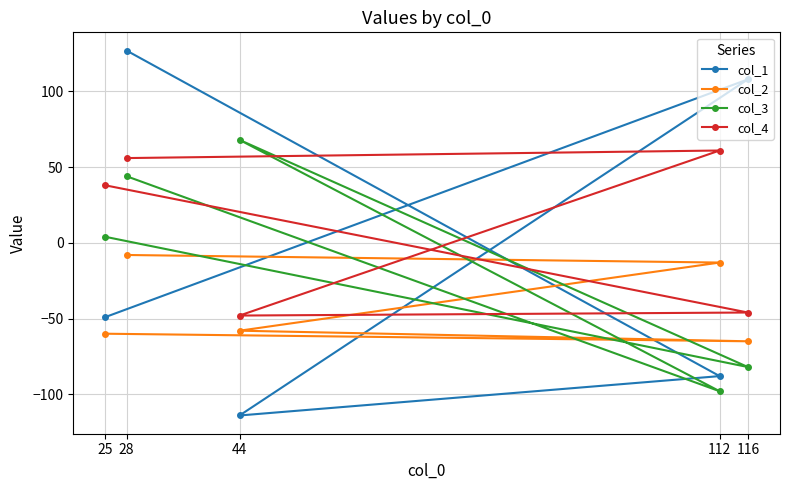

Reading right to left, transcribe all the data shown in this chart.

col_1: 116=108	112=-88	44=-114	28=127	25=-49
col_2: 116=-65	112=-13	44=-58	28=-8	25=-60
col_3: 116=-82	112=-98	44=68	28=44	25=4
col_4: 116=-46	112=61	44=-48	28=56	25=38